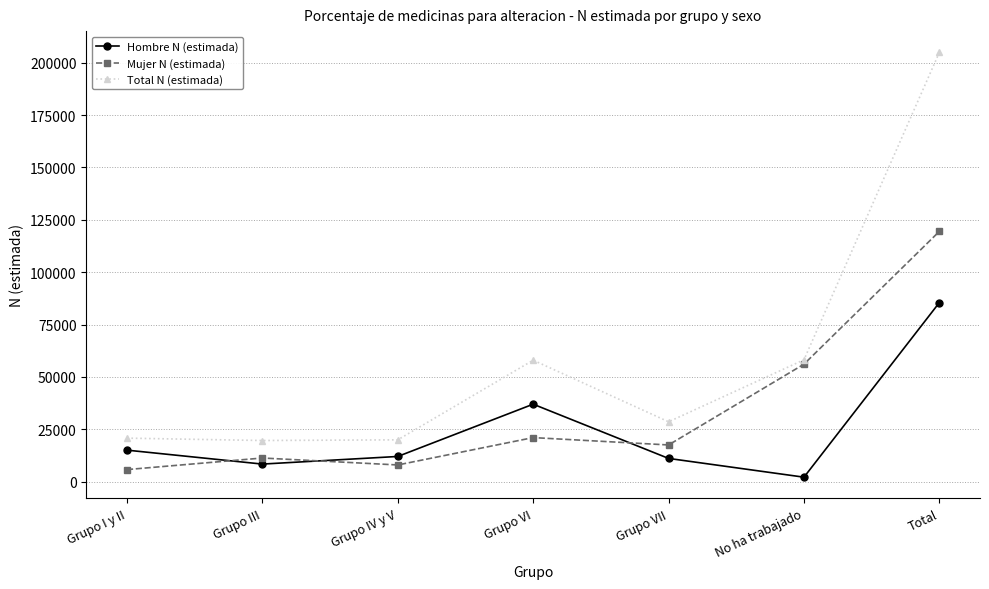

What is the sum of all Total N (estimada) values?

409894